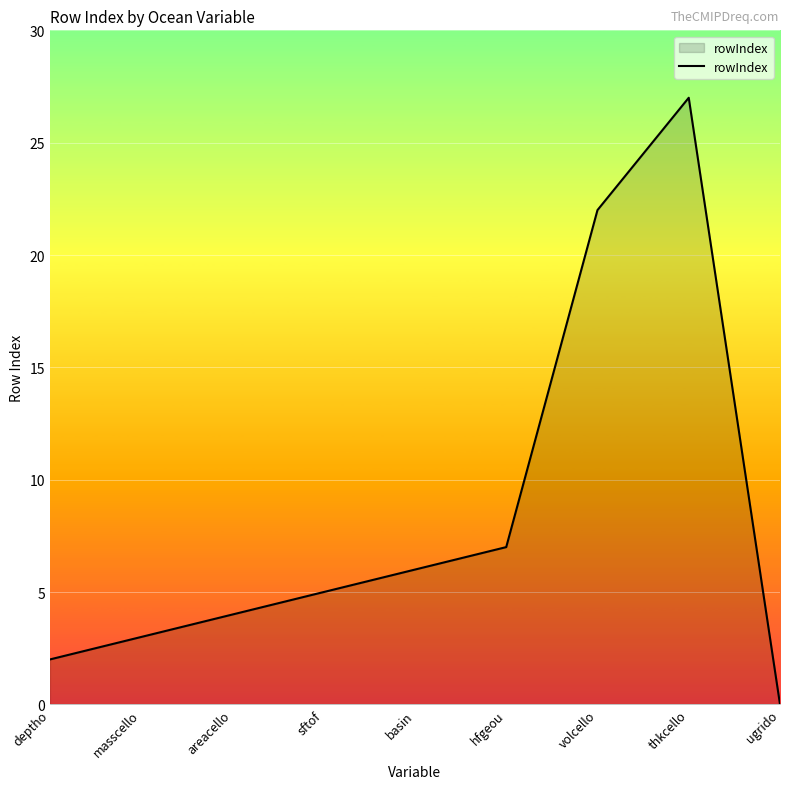

How many lines are shown in the chart?

1